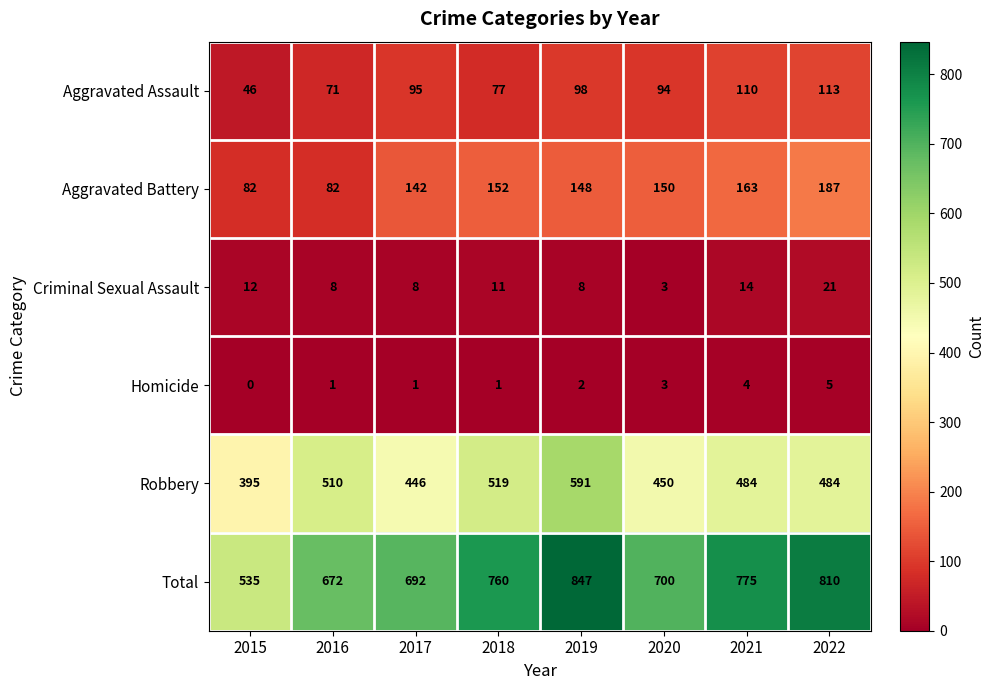

True or false: Criminal Sexual Assault has a value of 11 at 2018.

True